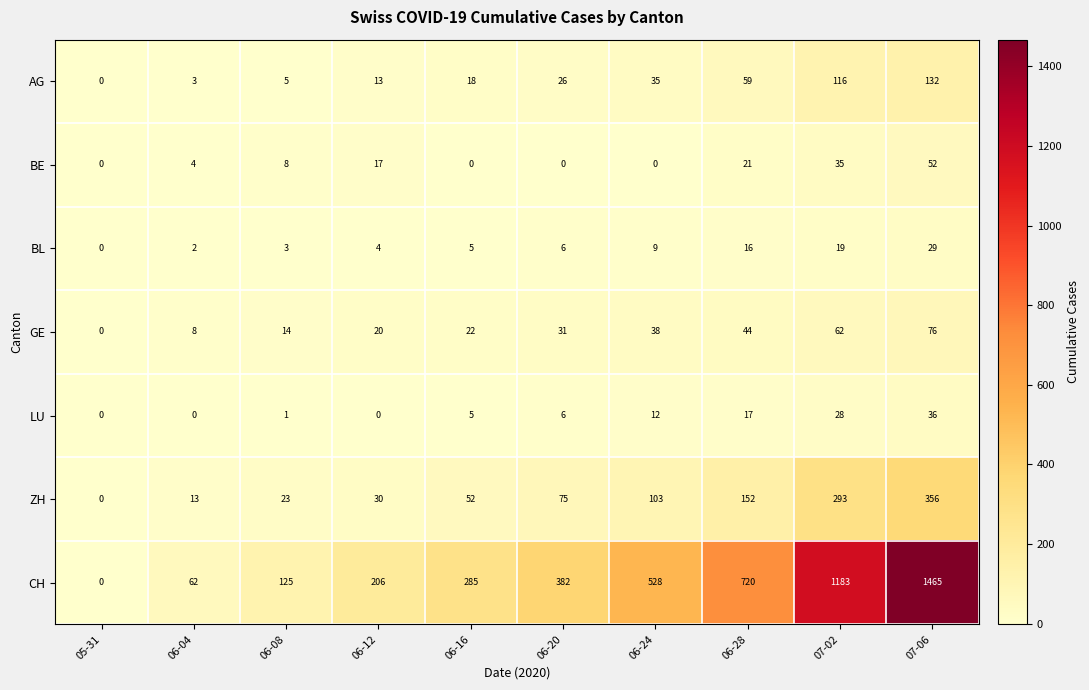

Rank the series by their maximum value, from lowest to highest.

BL, LU, BE, GE, AG, ZH, CH